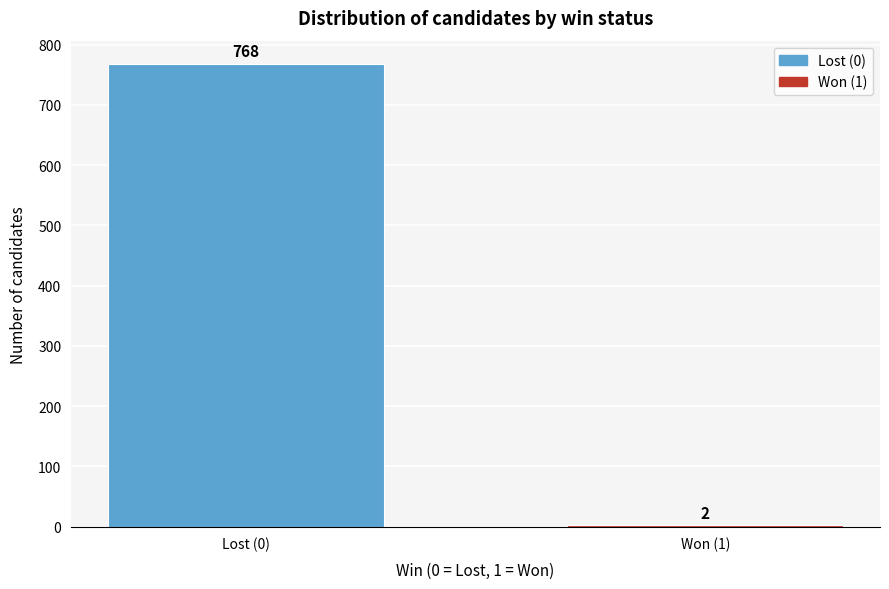

Reading left to right, extract all data points from this chart.

Lost (0)=768	Won (1)=2